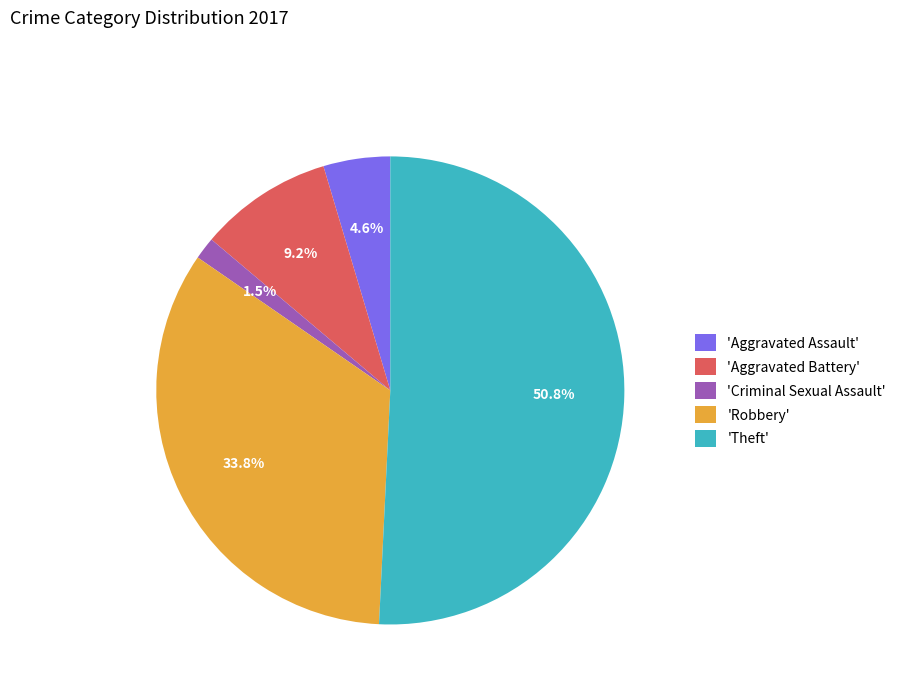

Approximately how many times larger is the value at 'Theft' compared to 'Aggravated Assault'?

11.0